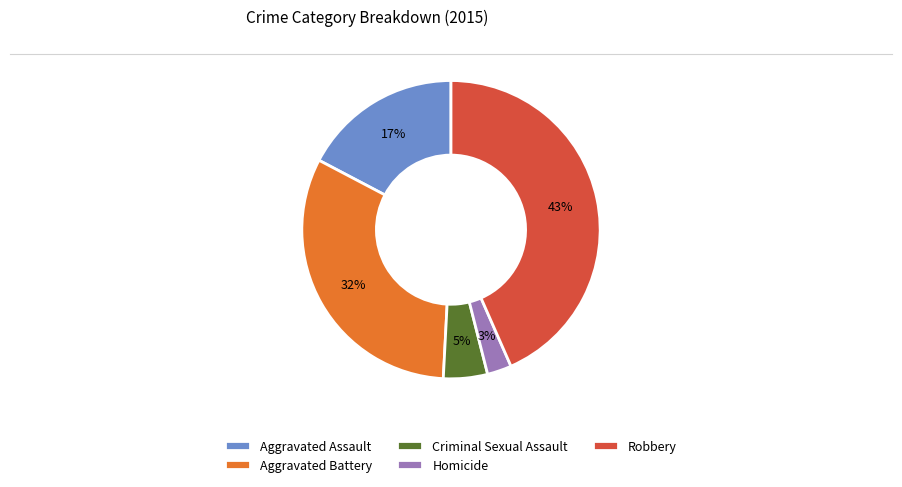

To the nearest percent, what portion does Homicide represent?

3%